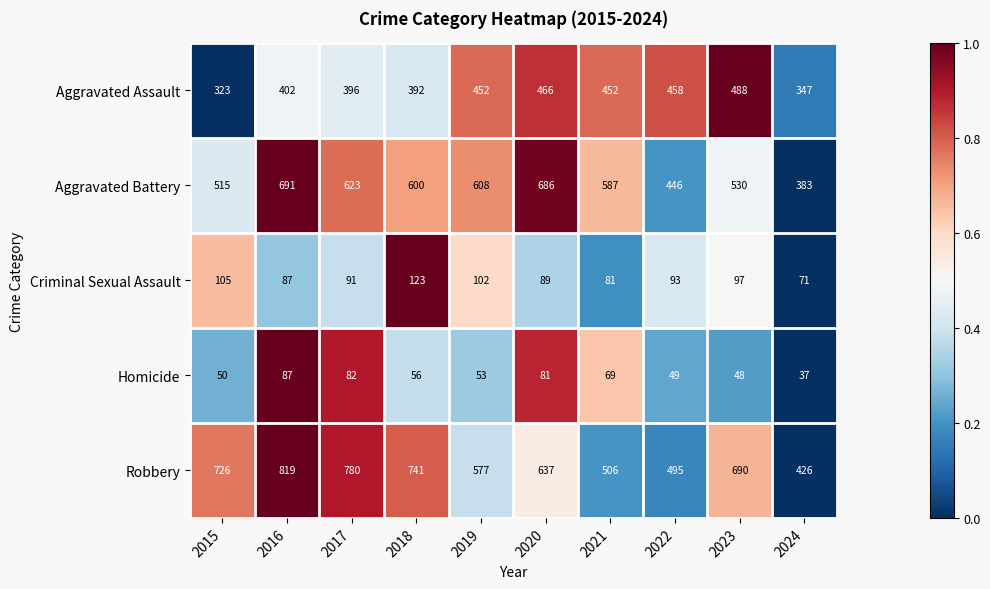

What is the sum of the Homicide values at 2018 and 2024?

93